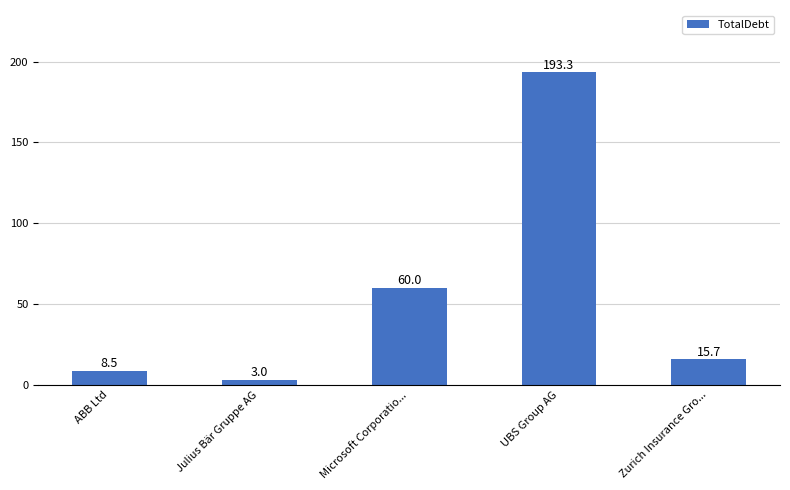

Does the chart contain any negative values?

No